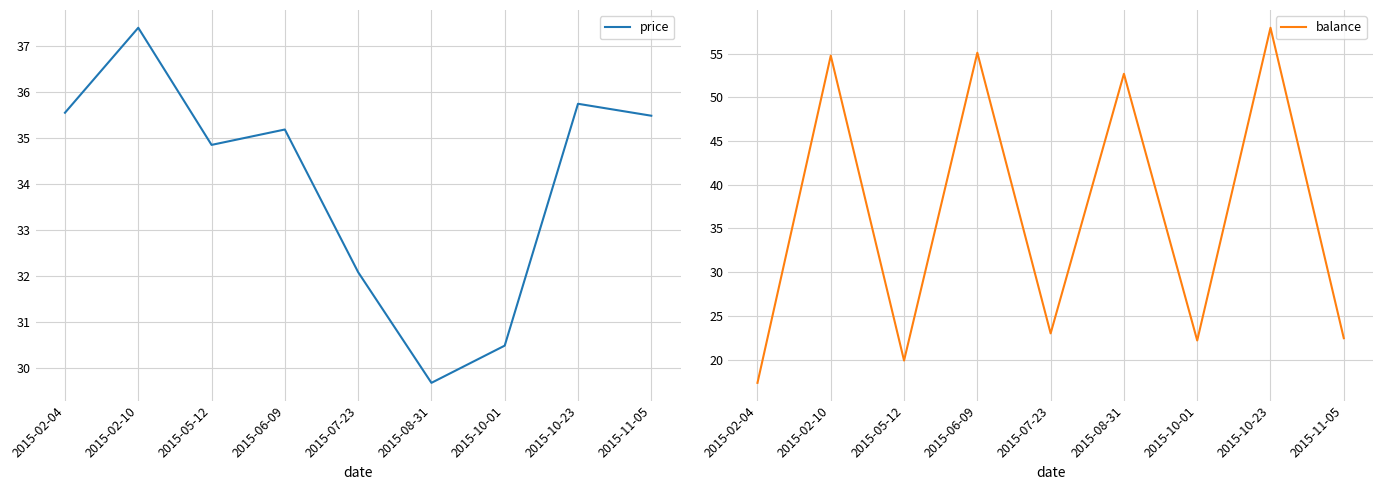

At which label does price reach its minimum?

2015-08-31